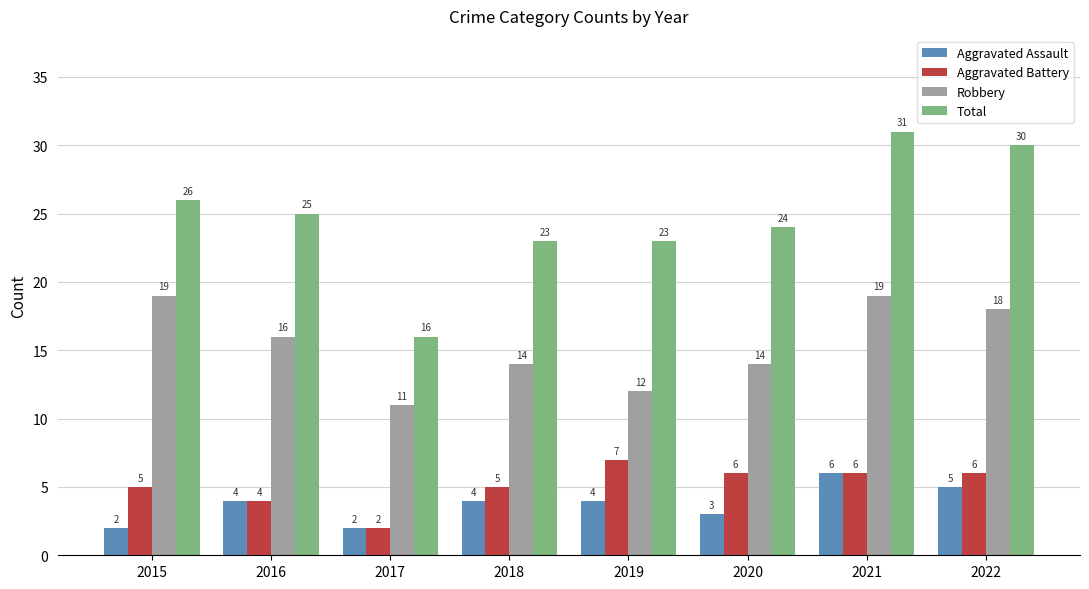

Is it true that Total equals 30 at 2022?

True